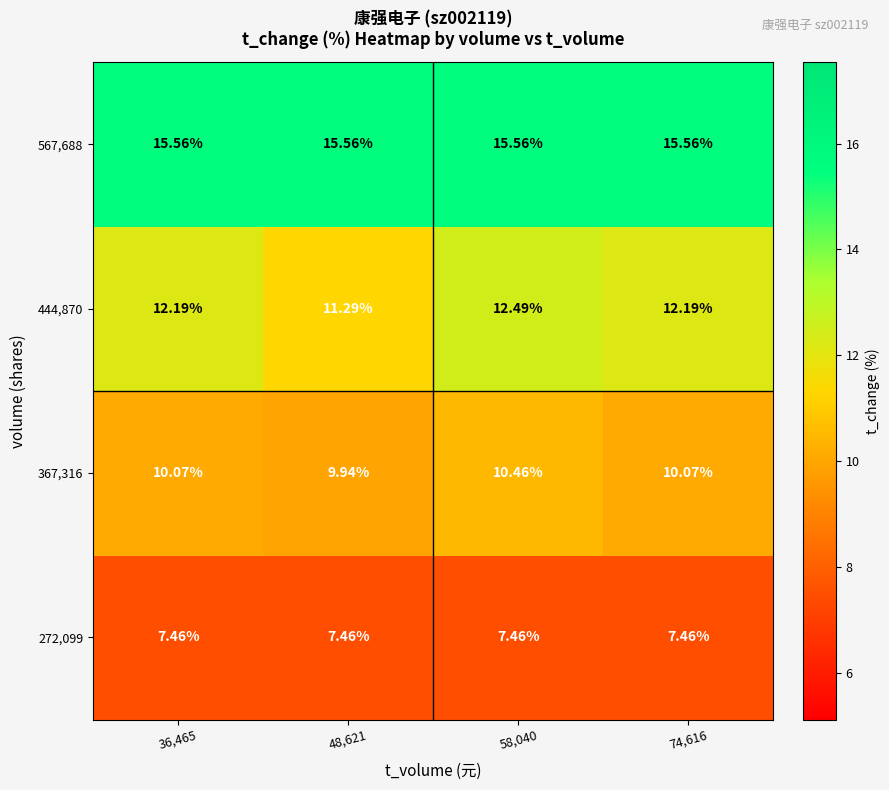

Is the value of 367,316 at 58,040 greater than the value of 567,688 at 74,616?

No